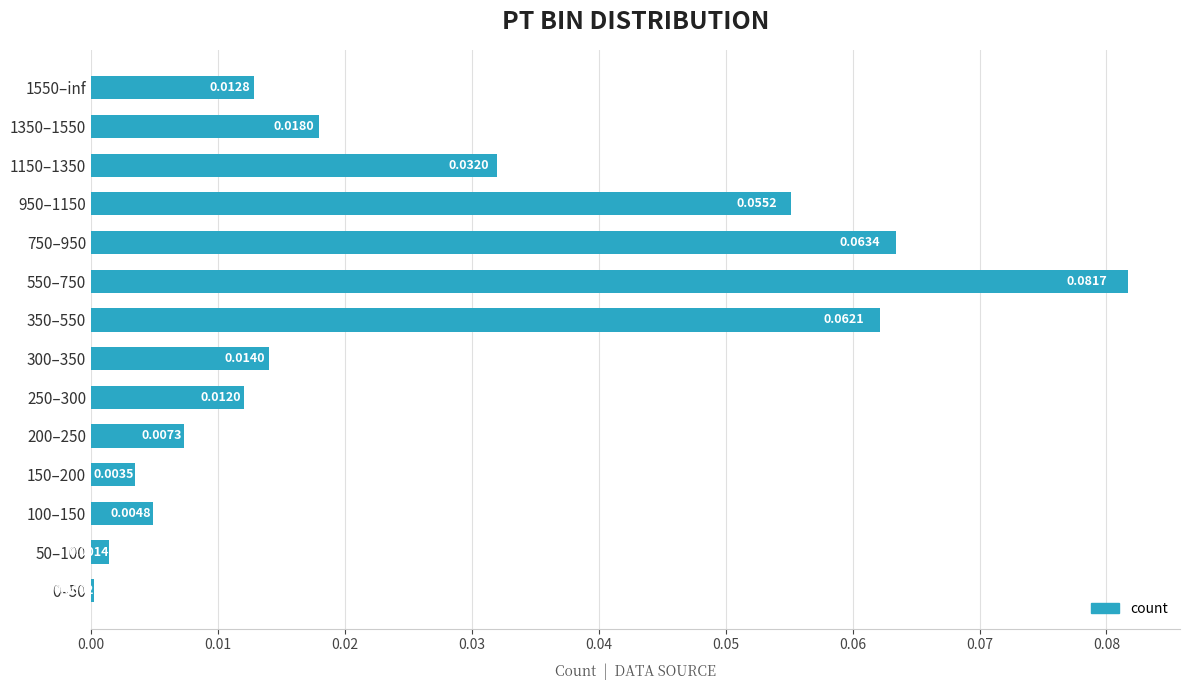

What is the sum of all values?

0.4